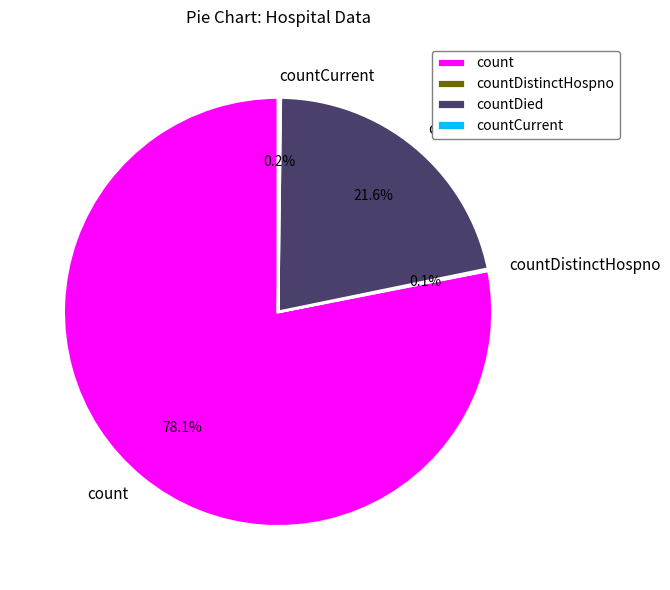

Is it true that countDied is 22% of the pie?

True